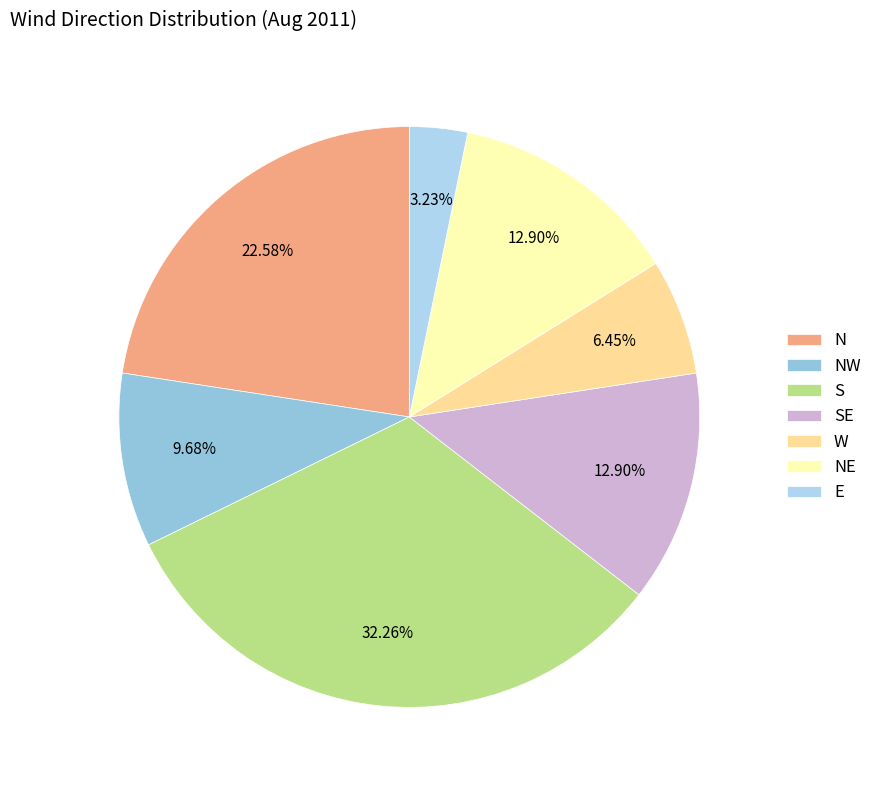

To the nearest percent, what percentage of the pie is W?

6%